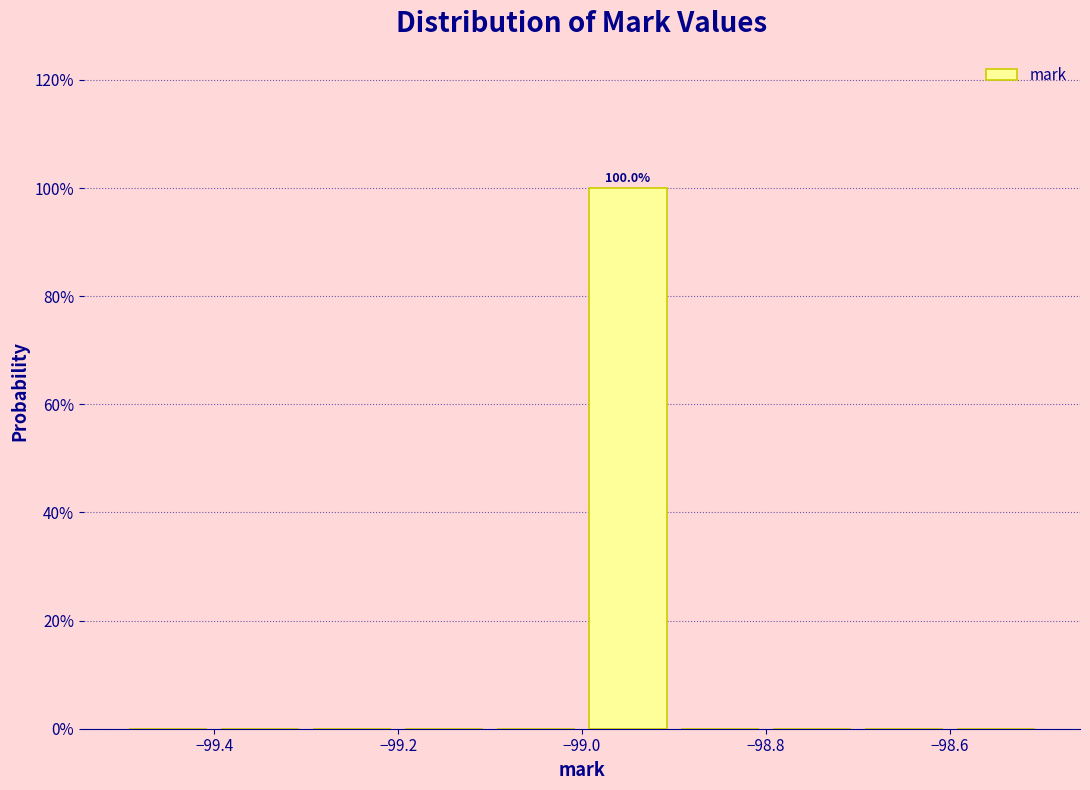

Over which range of the x-axis is the bar tallest?

-99.0 to -98.9